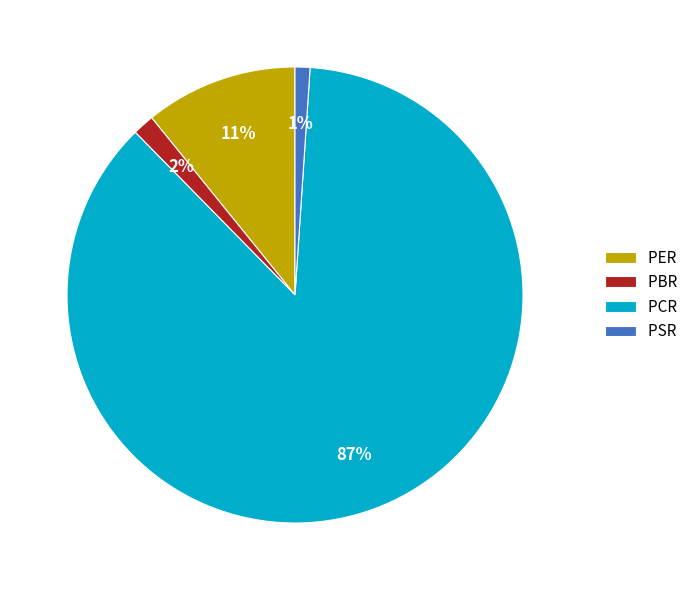

The PSR slice represents 1% of the pie. True or false?

True